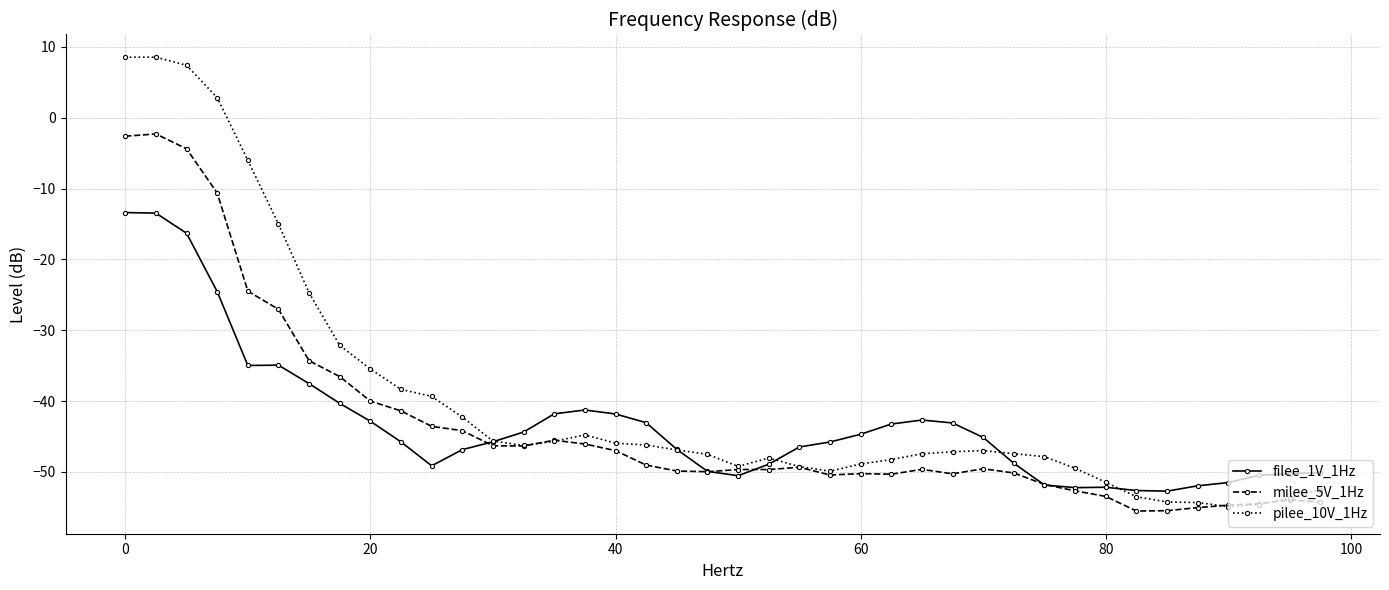

What is the average value of the pilee_10V_1Hz series?

-39.6